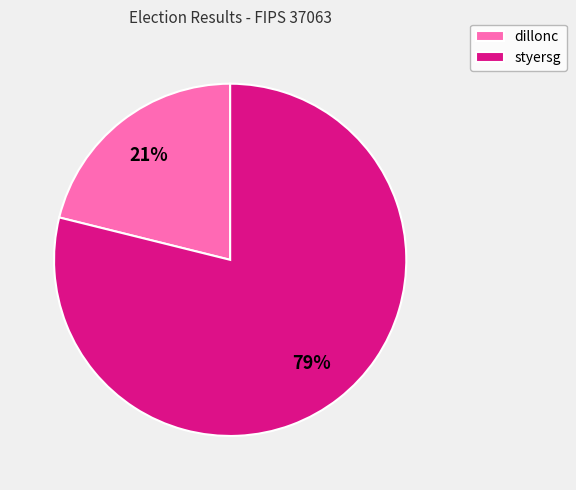

To the nearest percent, what is the average slice percentage?

50%